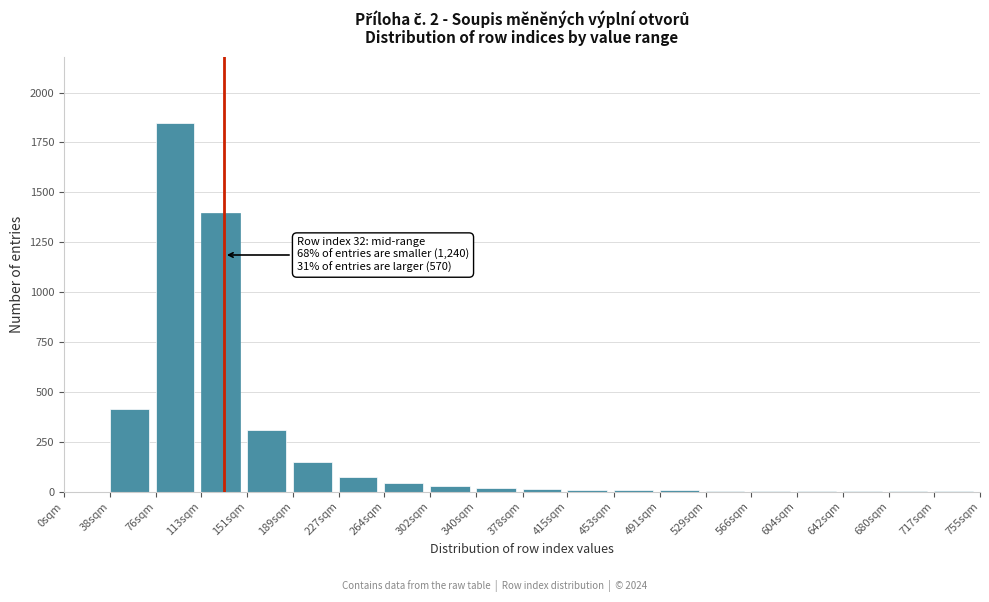

At which label is the value closest to 922?

113sqm